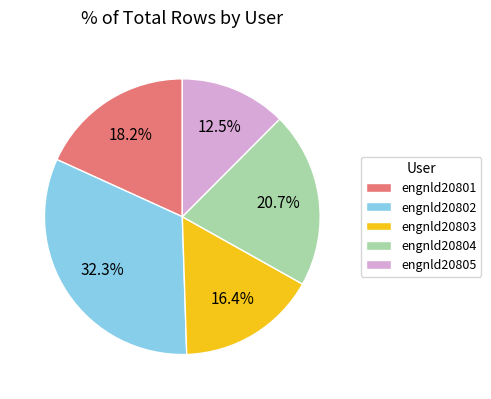

How many segments does this pie chart have?

5